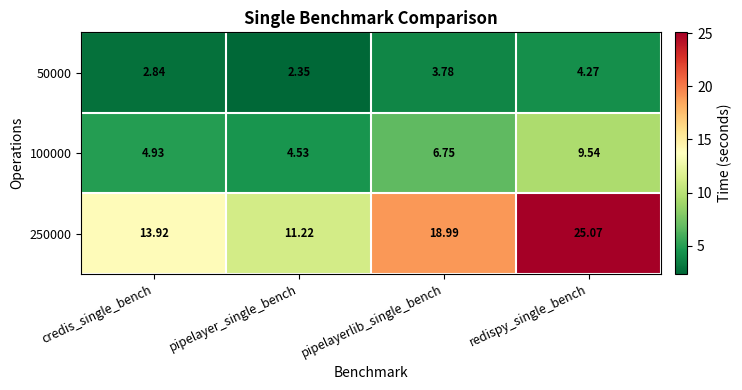

Which label corresponds to the largest value in the chart?

redispy_single_bench